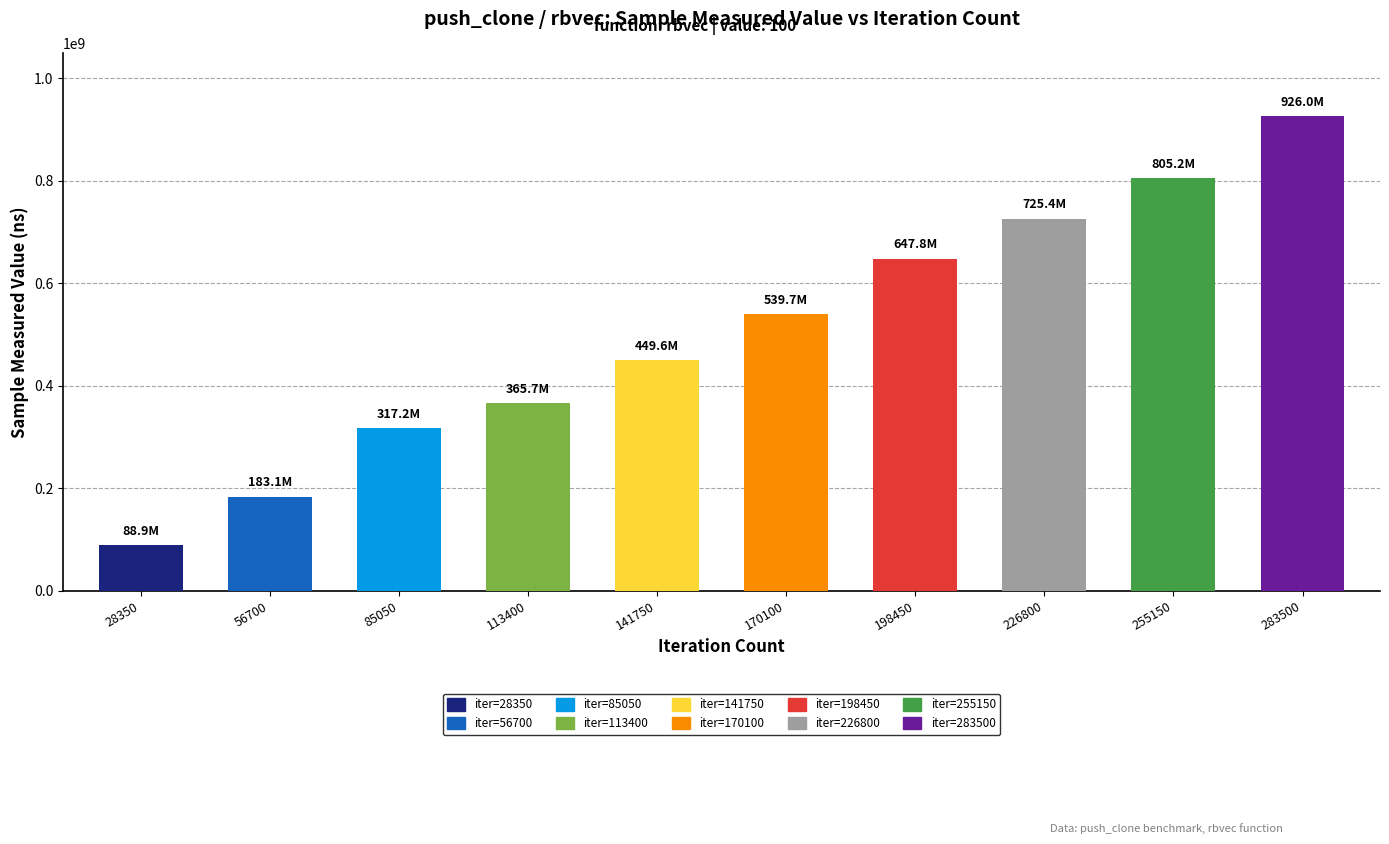

What is the greatest value displayed?

925993034